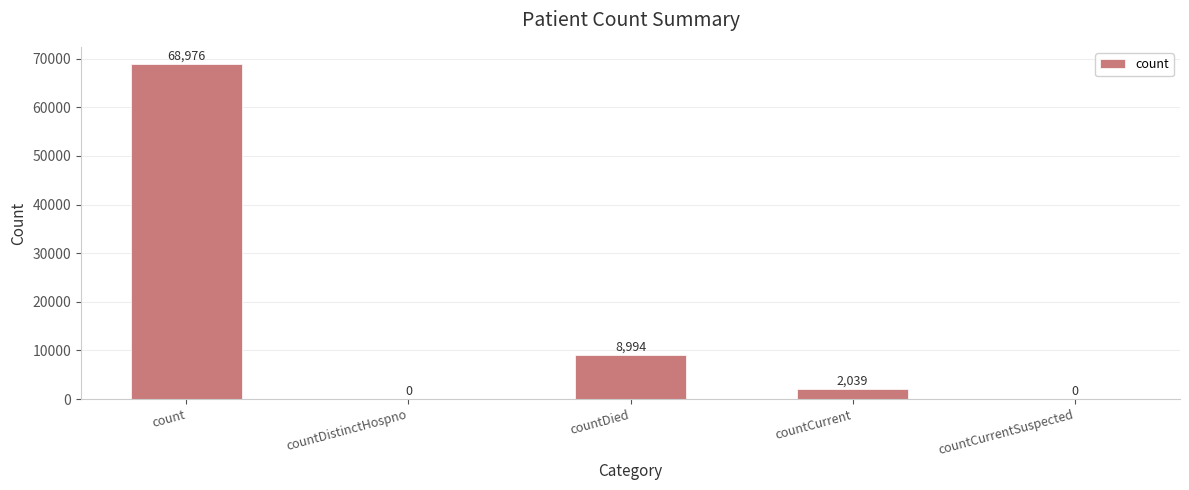

What is the sum of the values at countDistinctHospno and countCurrent?

2039